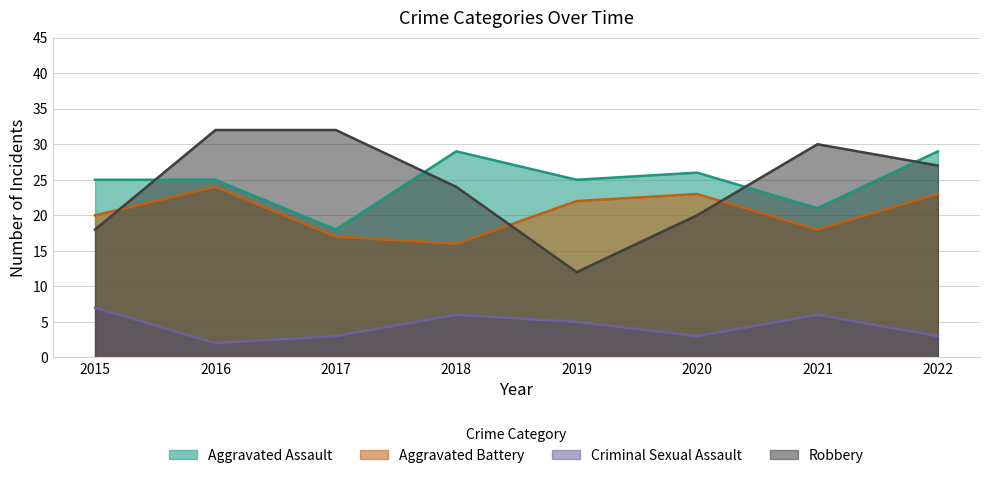

How many interior local valleys does the Aggravated Assault series have?

3